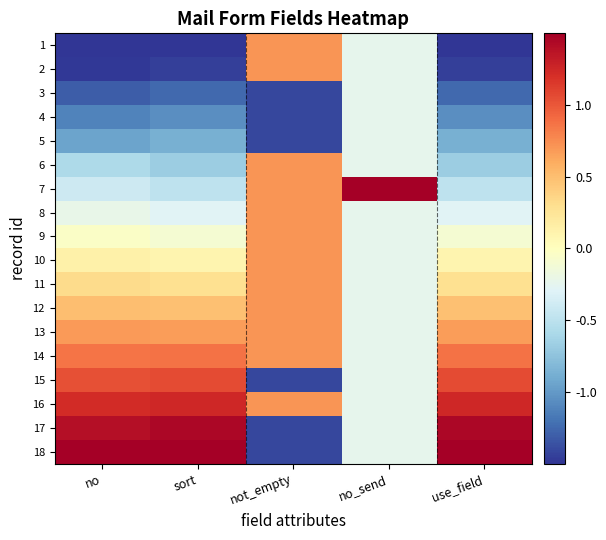

Rank the series at no from highest to lowest value.

18, 17, 16, 15, 14, 13, 12, 11, 10, 9, 8, 7, 6, 5, 4, 3, 2, 1